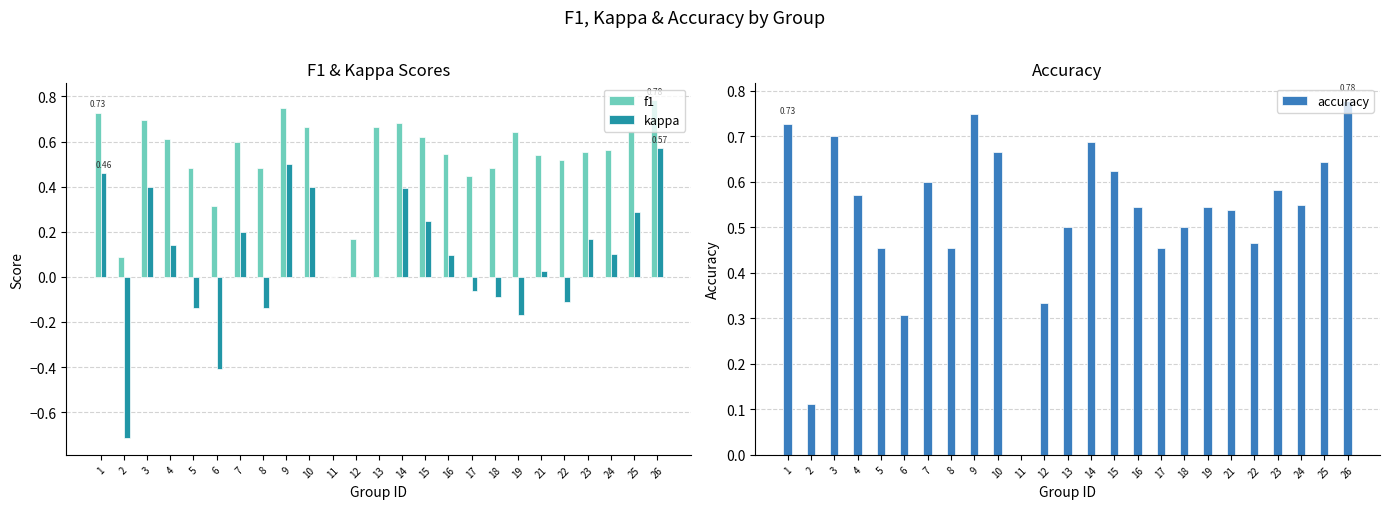

What are all the series names shown in the legend?

f1, kappa, accuracy